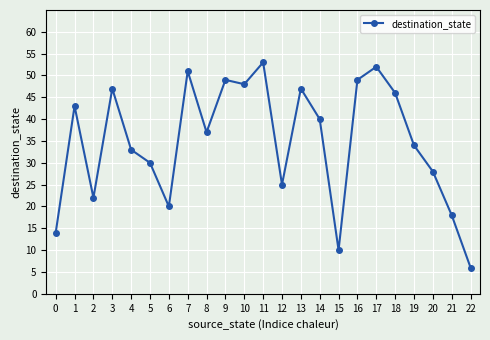

At which category does the data reach its first local valley?

2